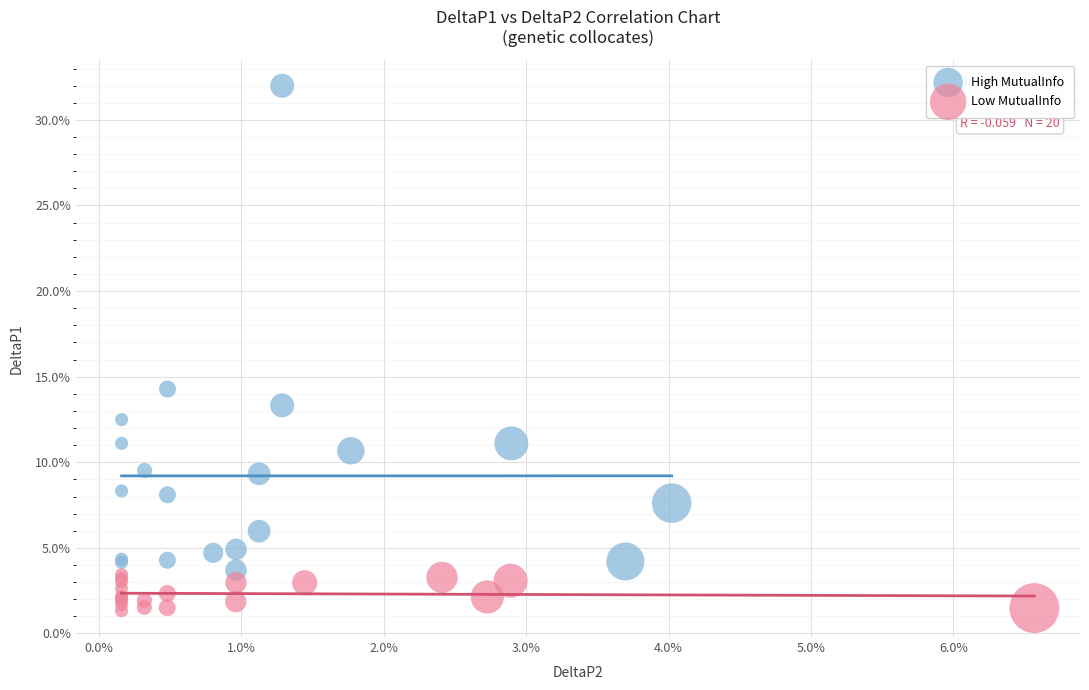

Which series contains the highest Y value?

High MutualInfo